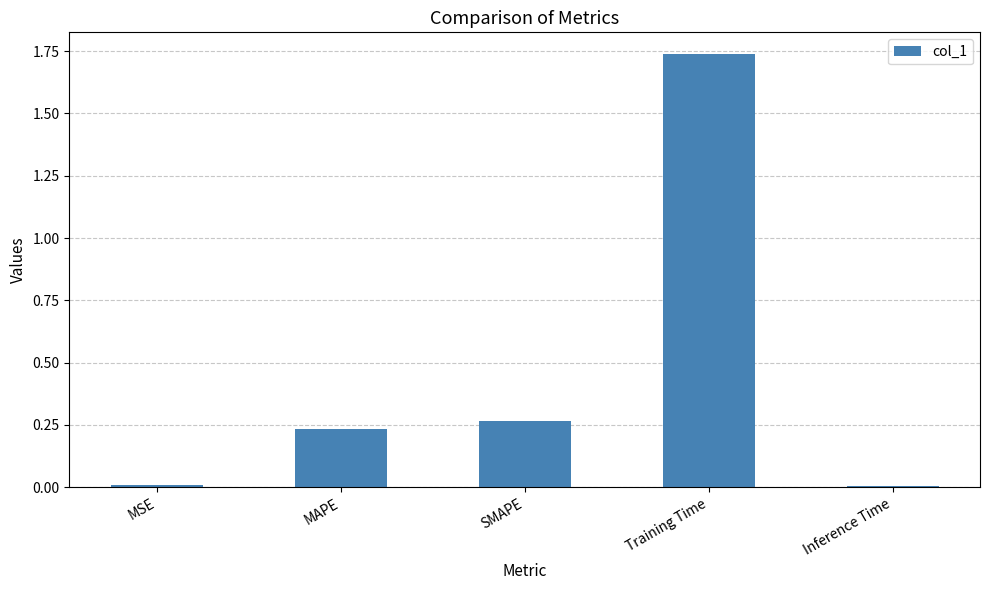

What position from the left is SMAPE?

3